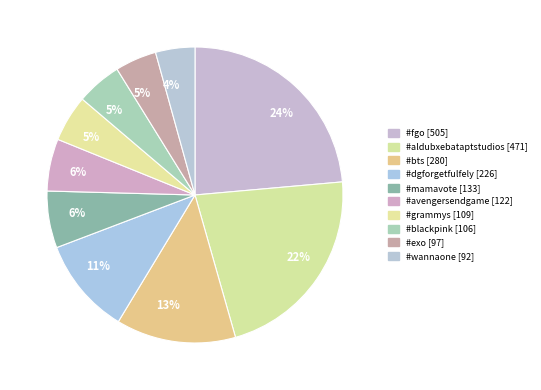

To the nearest percent, what is the difference between the largest and smallest slice percentages?

19%